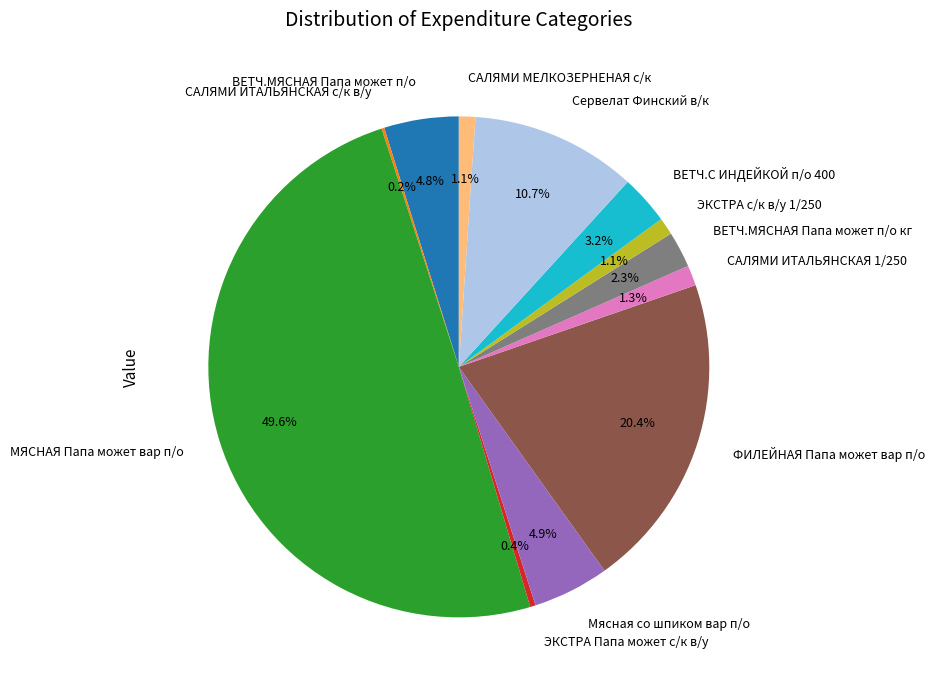

To the nearest percent, what is the difference between the ВЕТЧ.МЯСНАЯ Папа может п/о and МЯСНАЯ Папа может вар п/о slice percentages?

45%